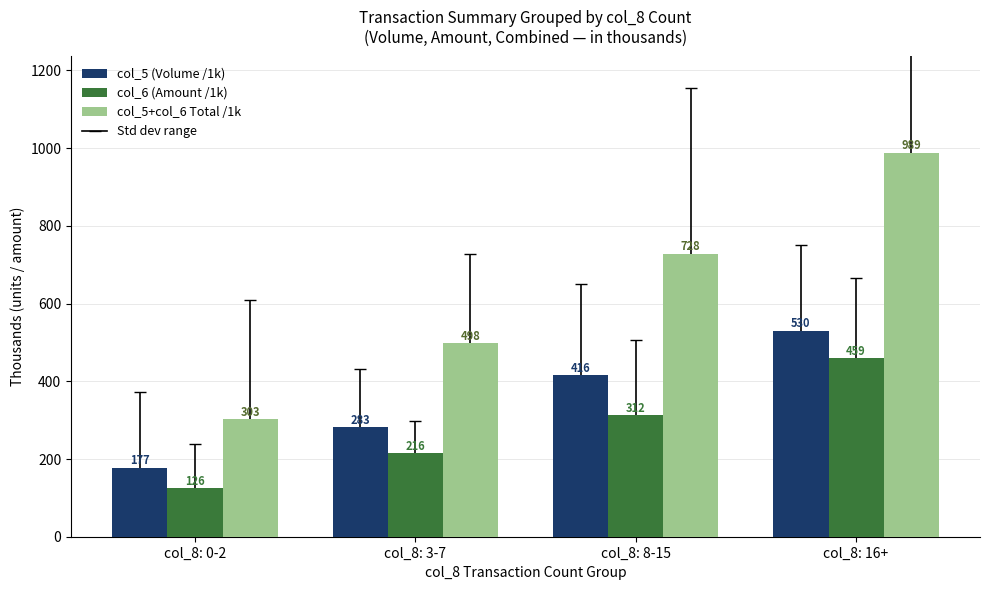

What position from the right is col_8: 0-2?

4